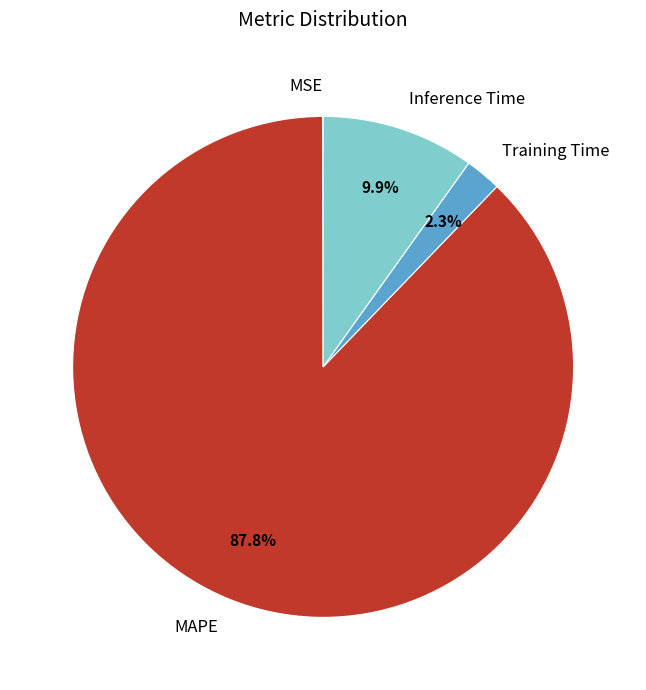

How much of the chart is everything except Inference Time?

90.1%